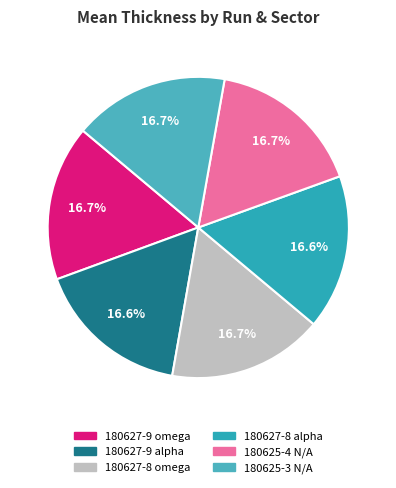

How many segments does this pie chart have?

6